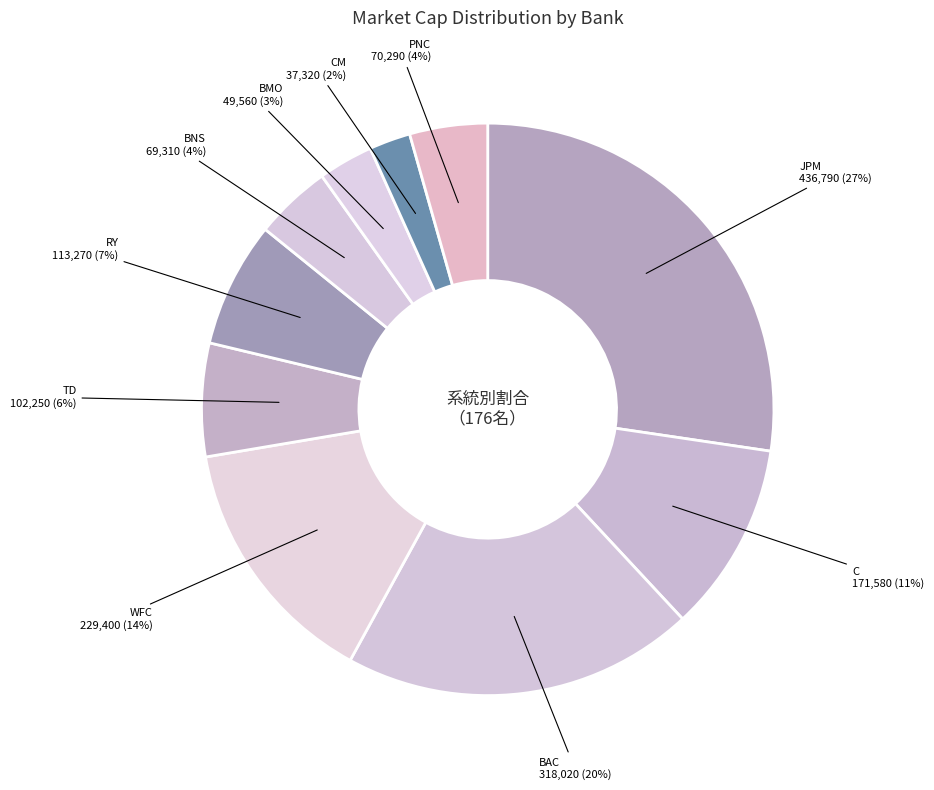

Count the number of slices in the pie.

10